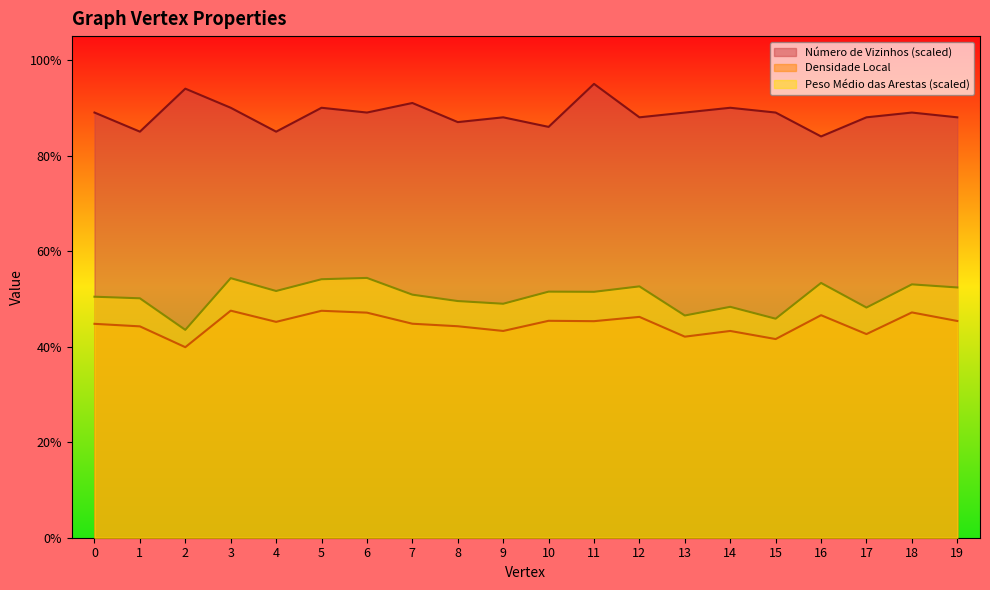

Which category has the lowest value across all series?

2